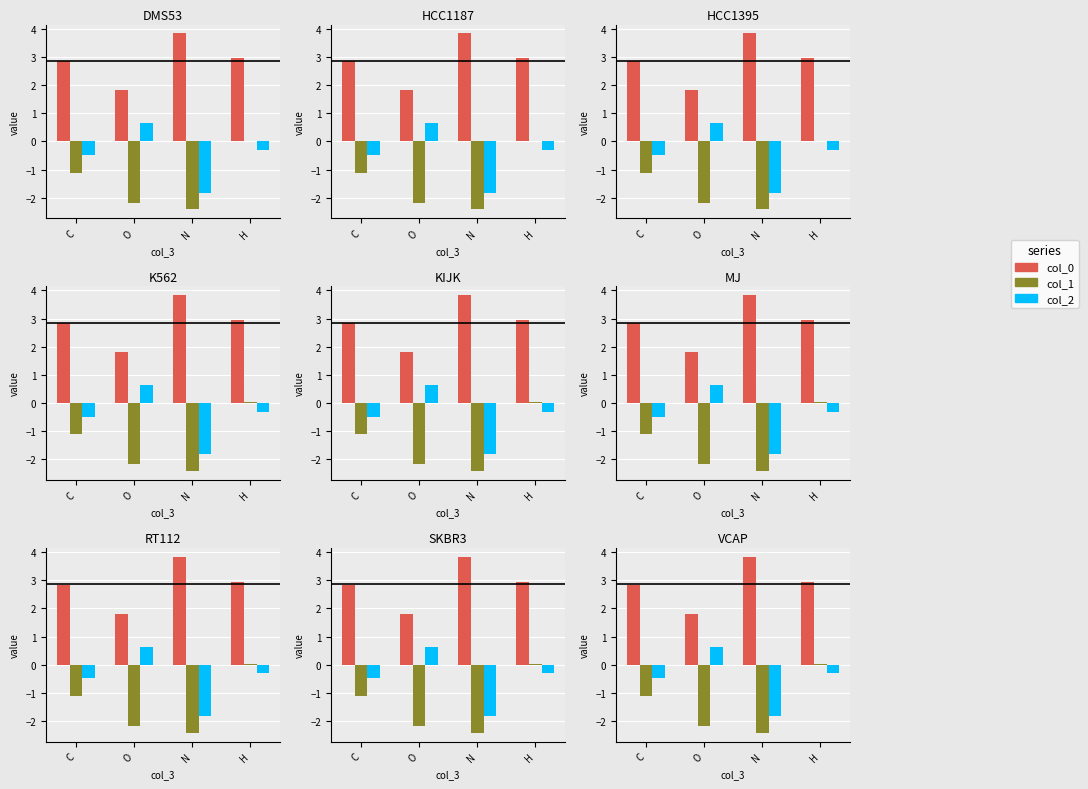

True or false: col_2 has a value of -0.4 at H.

False